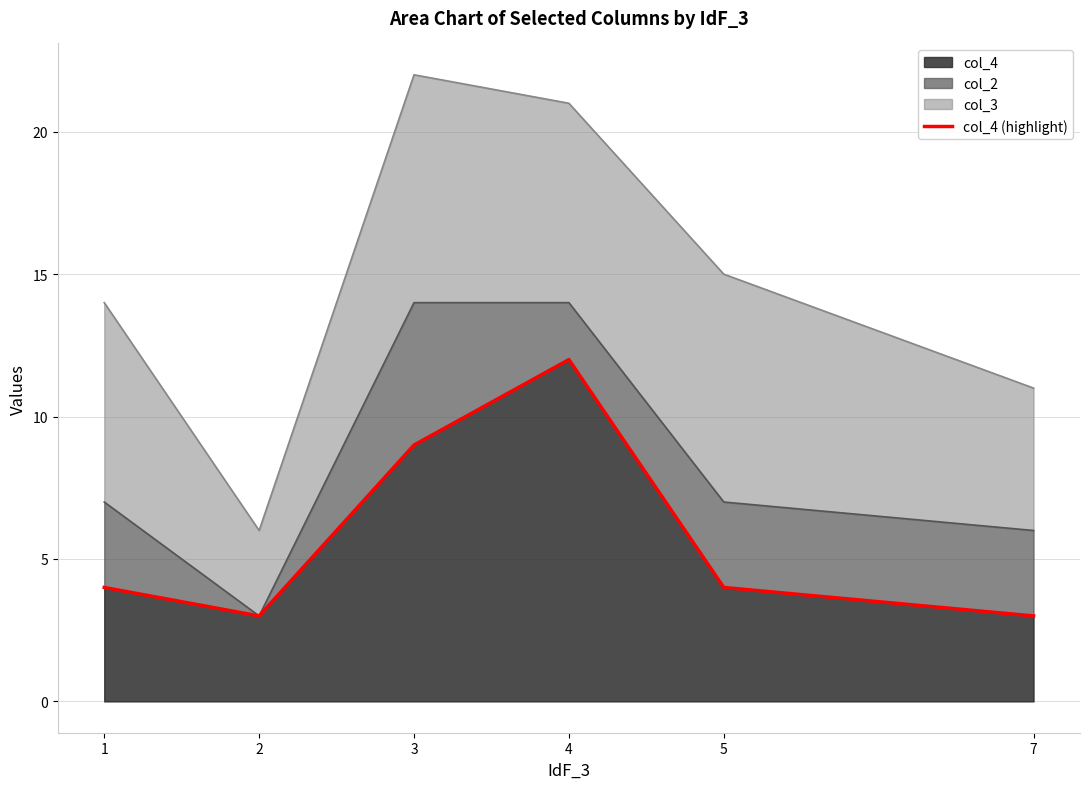

What is the difference between the second highest and minimum values?

6